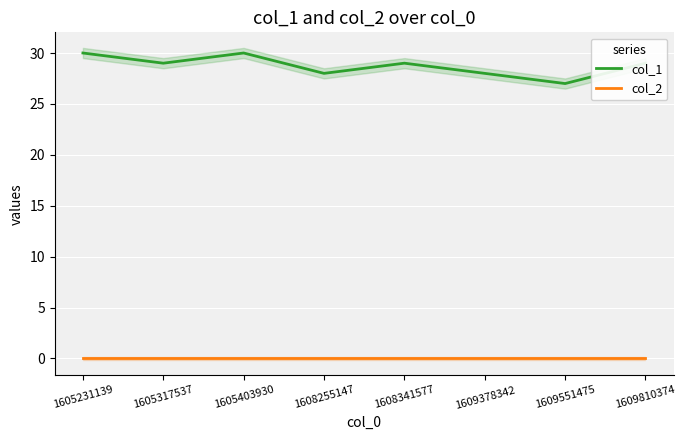

True or false: col_2 and col_1 intersect in this chart.

False